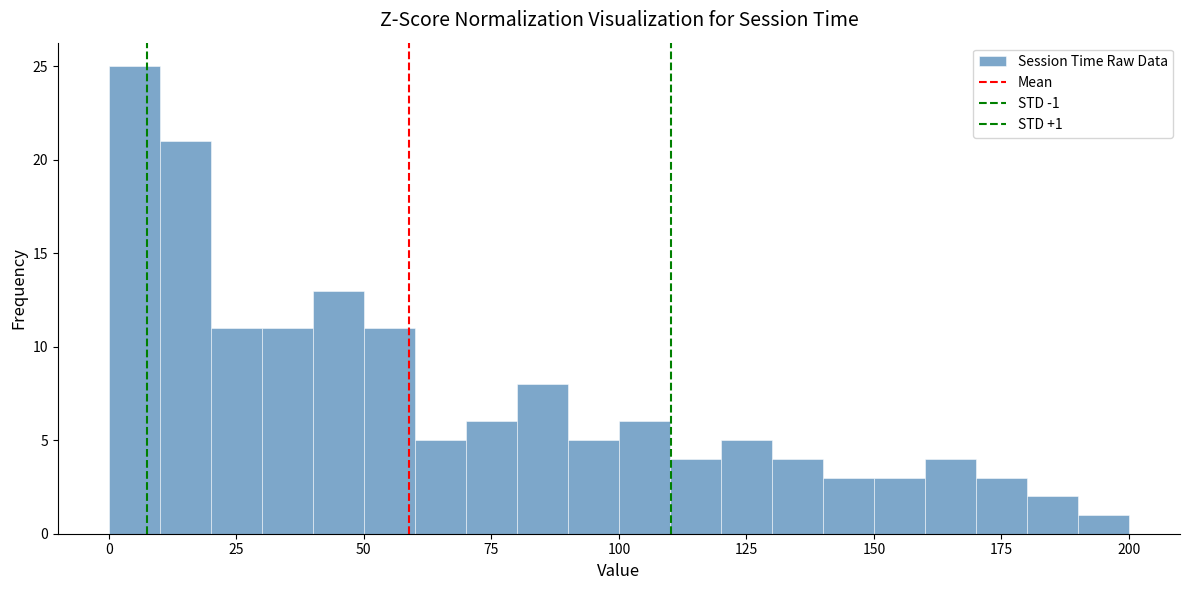

Read against the x-axis, roughly where is the centre of the tallest bar?

5